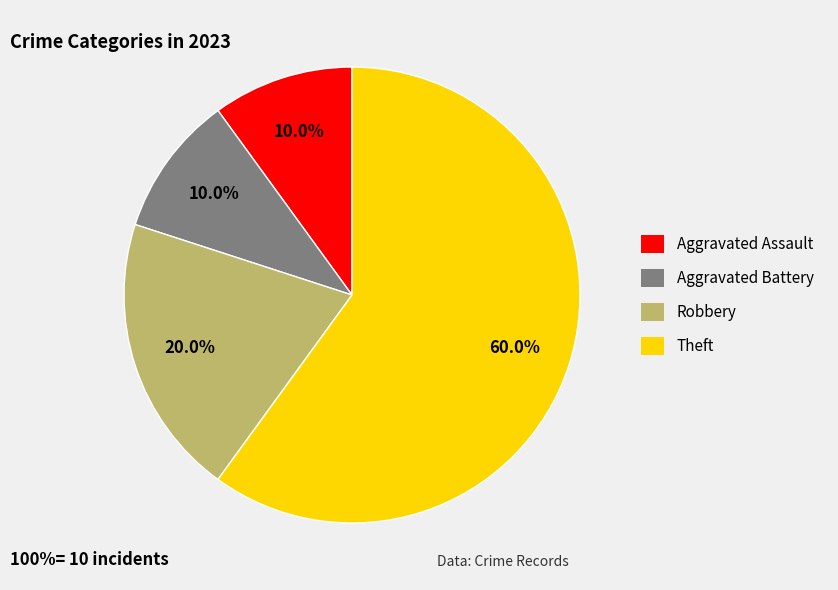

Is there any slice that represents more than half of the pie?

Yes